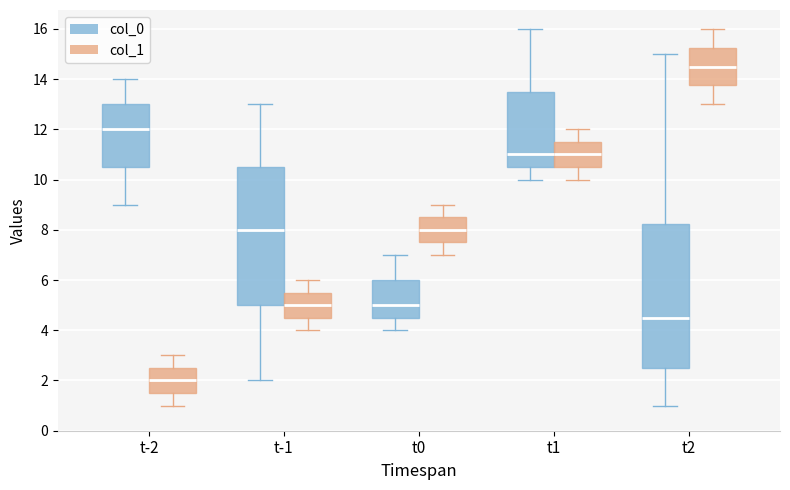

What is the sum of all values?

136